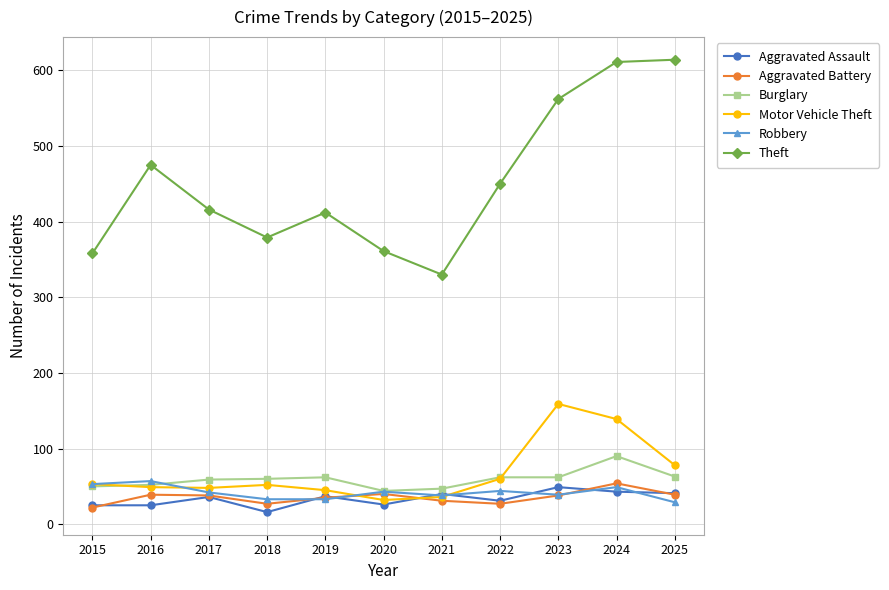

What is the value of the Theft point at the 4th from the left?

379